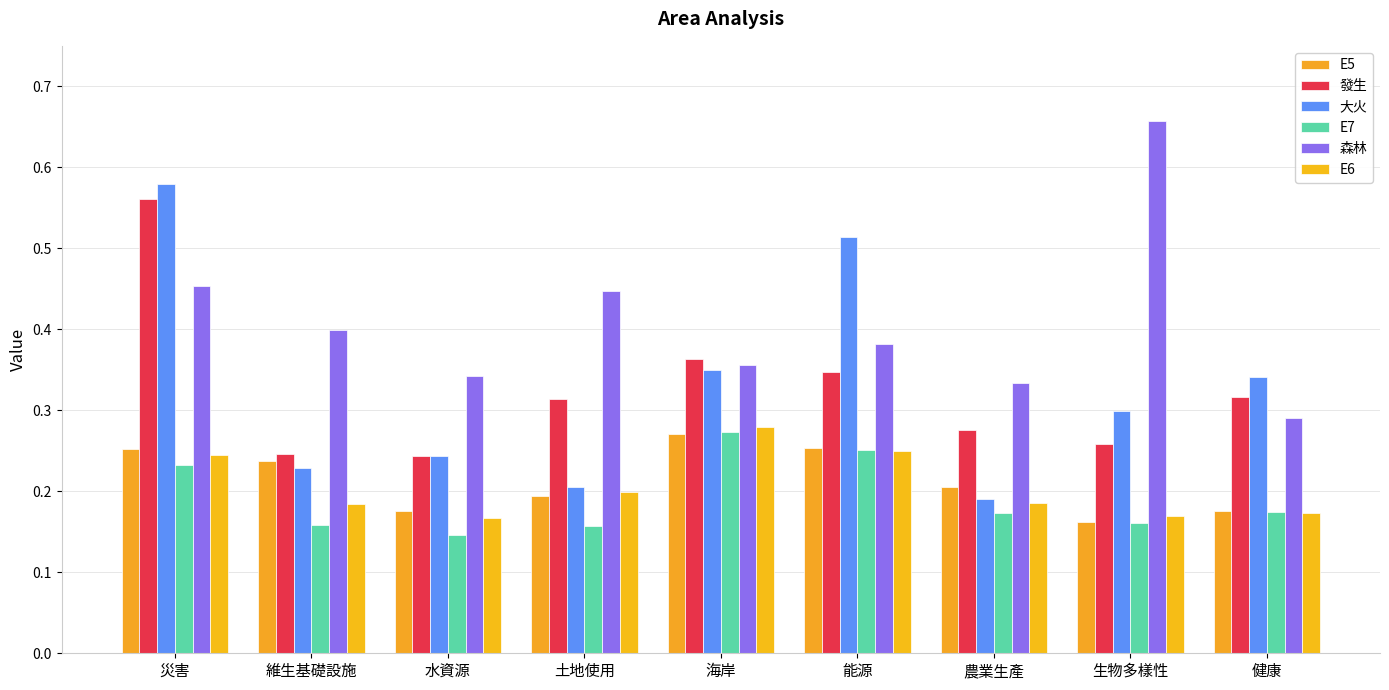

How many bars are there in each group?

6